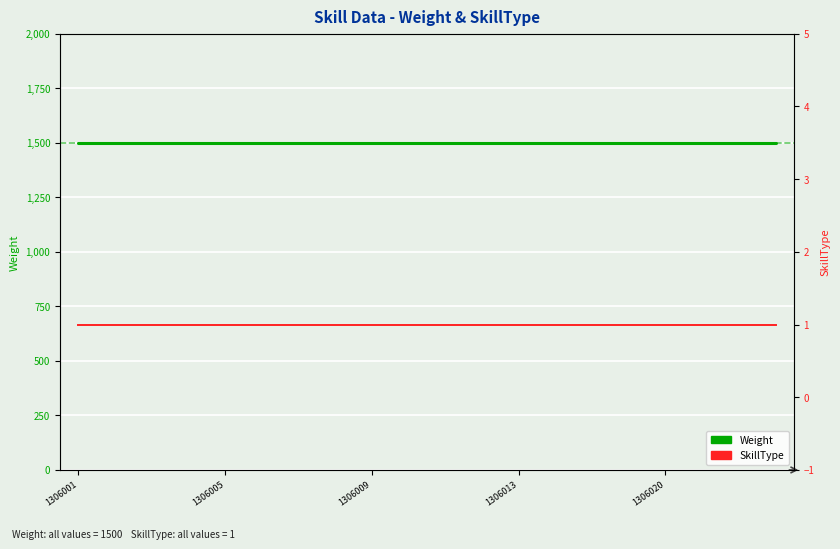

What are all the series names shown in the legend?

Weight, SkillType